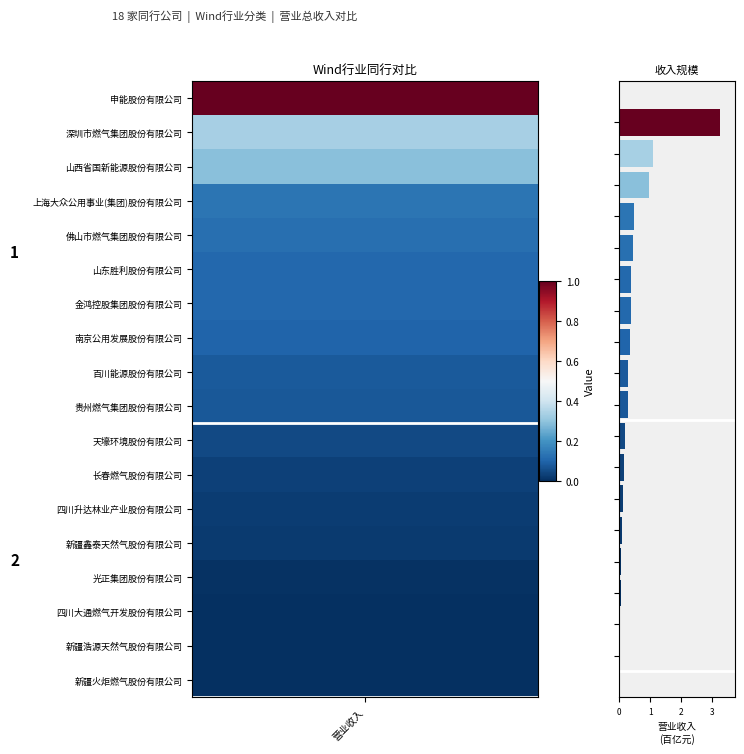

What is the sum of all values?

8.6